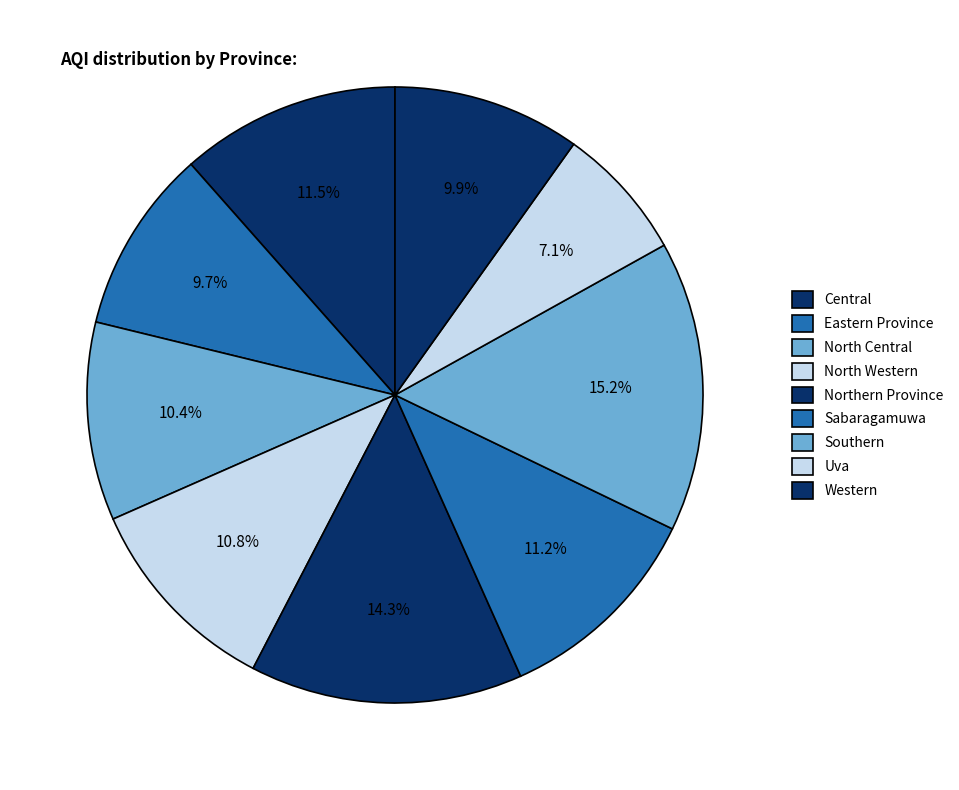

Is it true that Sabaragamuwa is 11% of the pie?

True